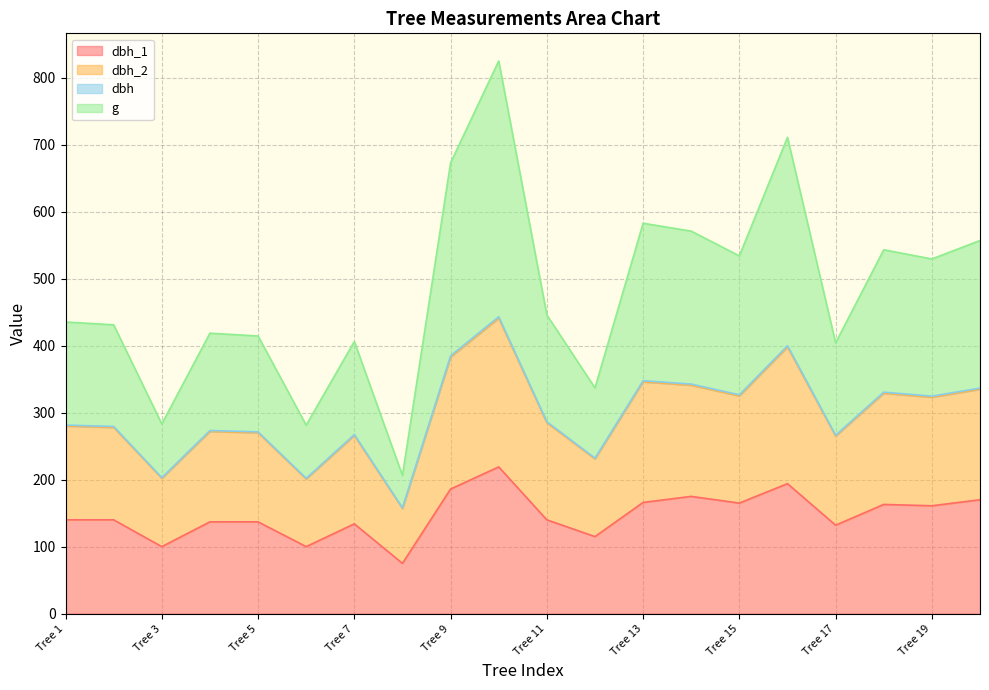

What is the average value of the g series?

479.5